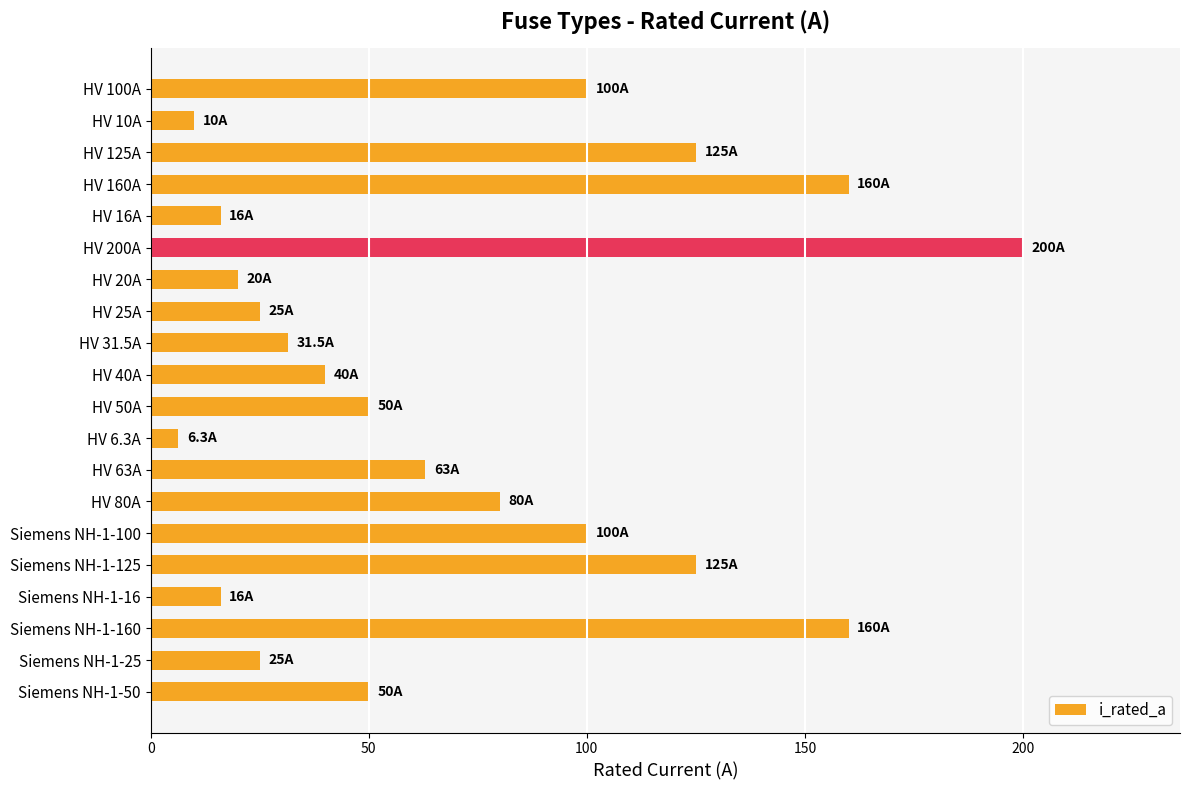

What value does the data have at Siemens NH-1-50?

50.0